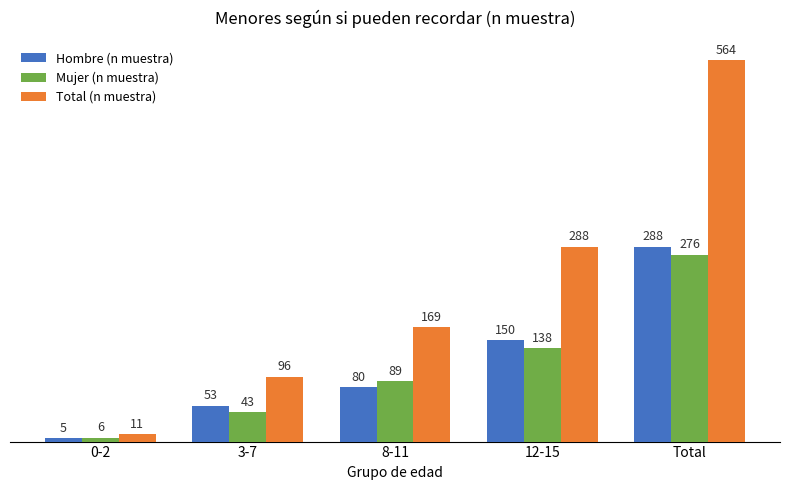

Between 12-15 and Total, which series saw the biggest shift?

Total (n muestra)